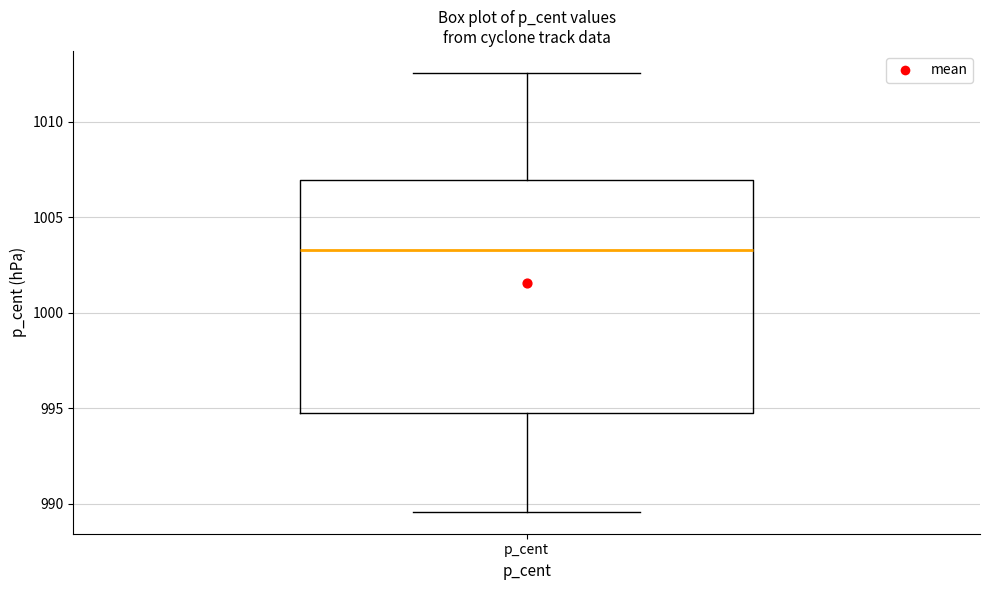

Transcribe this box plot: give where the median line is, the range the box spans, and where the two whiskers end, as read against the y-axis. The values are not printed on the chart, so give them approximately, as read against the axis.

median 1003.5, box 994.5 to 1007.0, whiskers 989.5 to 1012.5